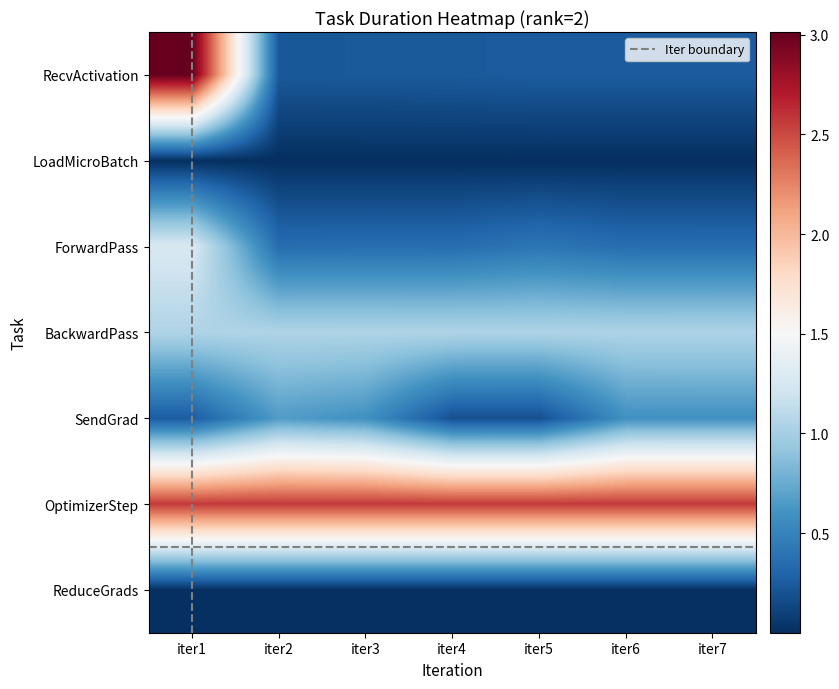

At which category does the chart reach its peak across all series?

iter1